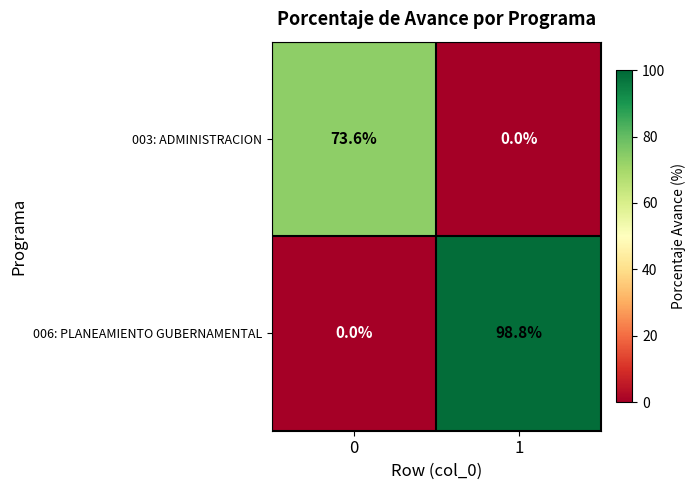

Is the value of 006: PLANEAMIENTO GUBERNAMENTAL at 0 greater than the value of 003: ADMINISTRACION at 0?

No